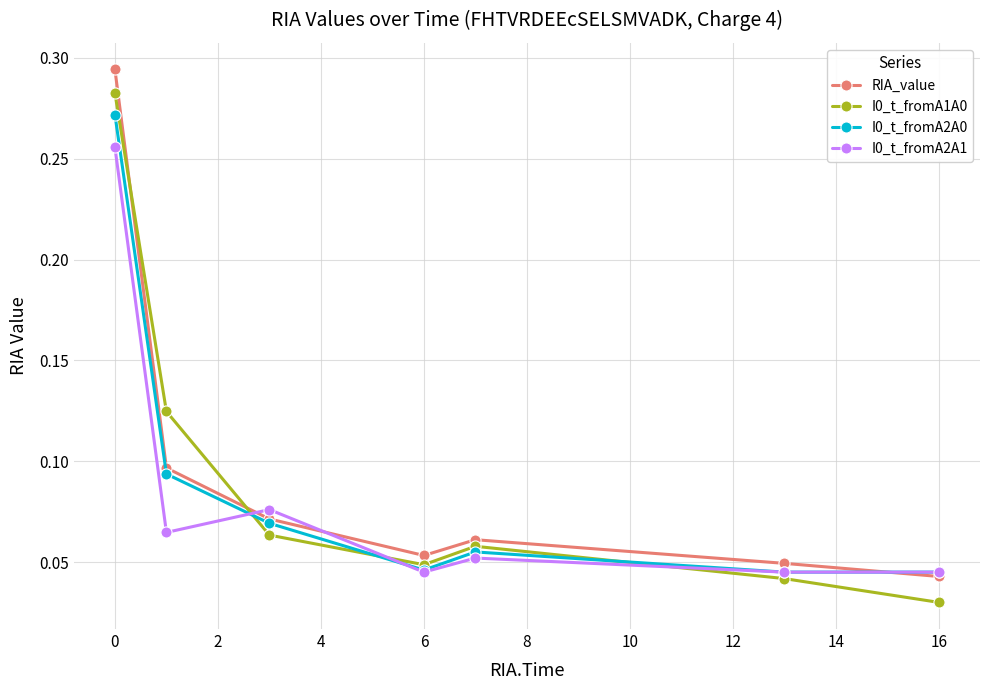

How many categories are shown in the chart?

7